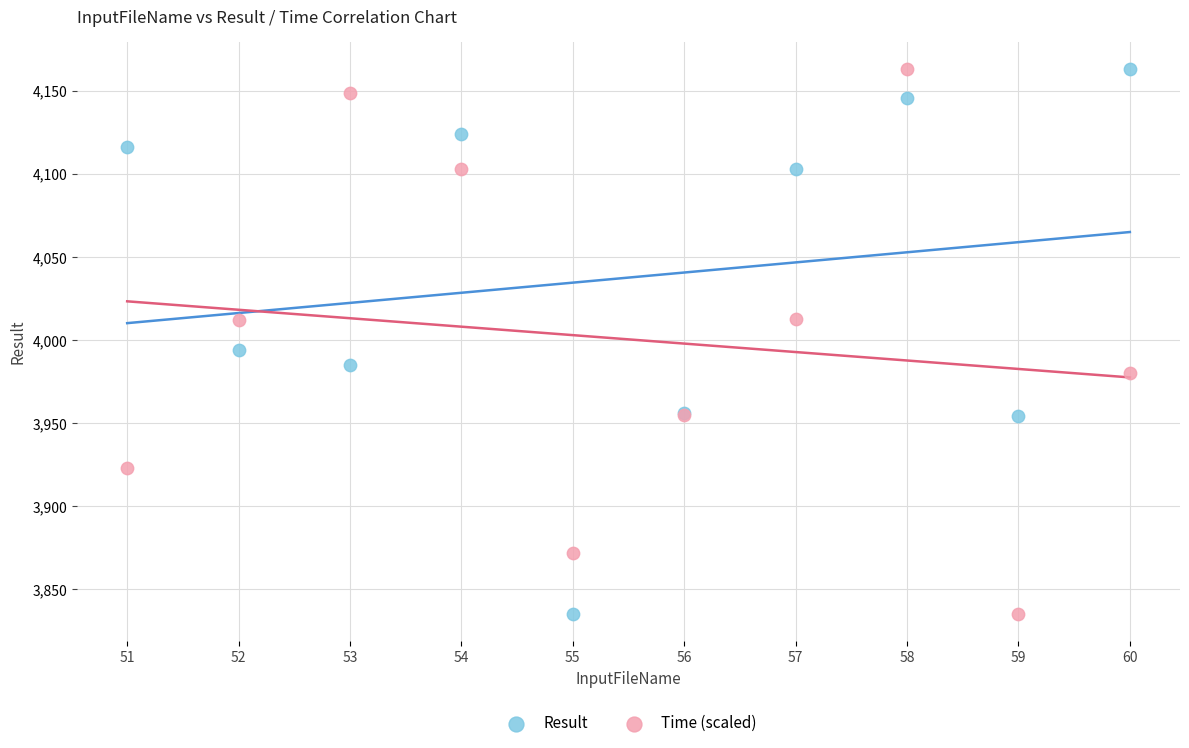

What are all the series names shown in the legend?

Result, Time (scaled)